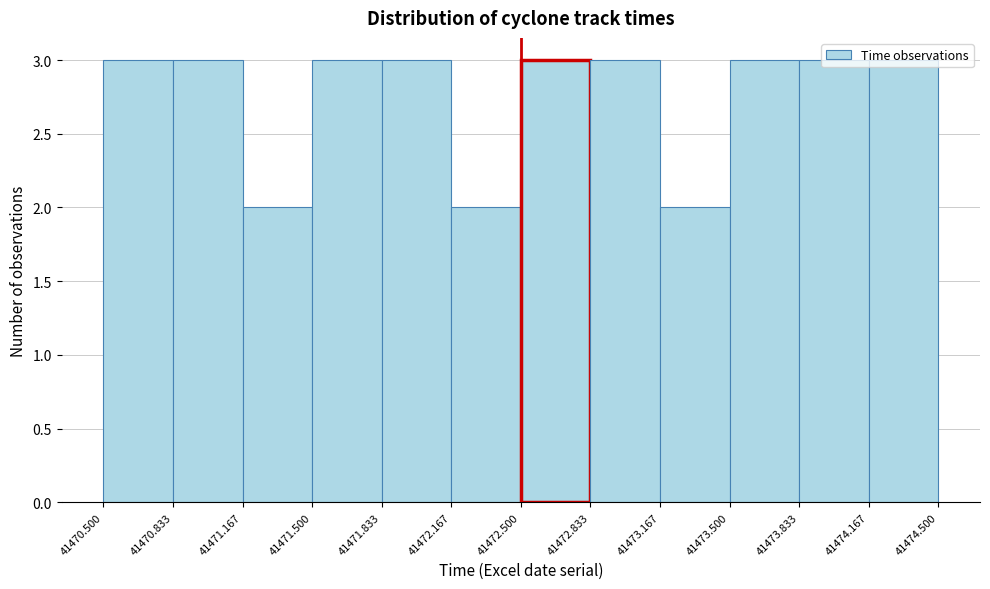

What is the height of the bar covering 41470.833 to 41471.167 on the x-axis? The values are not printed on the chart, so give them approximately, as read against the axis.

3